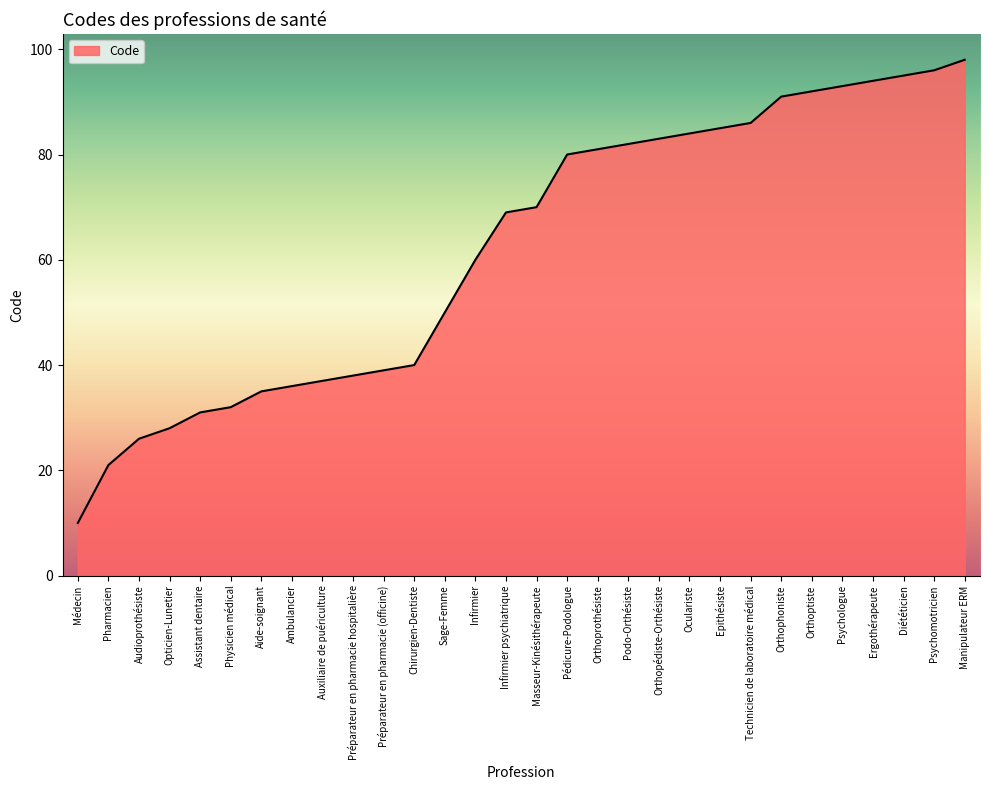

Which label corresponds to the largest value in the chart?

Manipulateur ERM